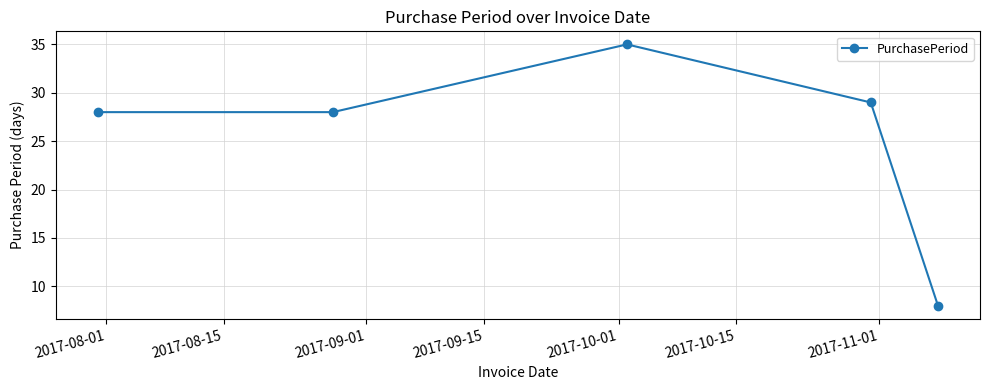

What is the sum of all values?

128